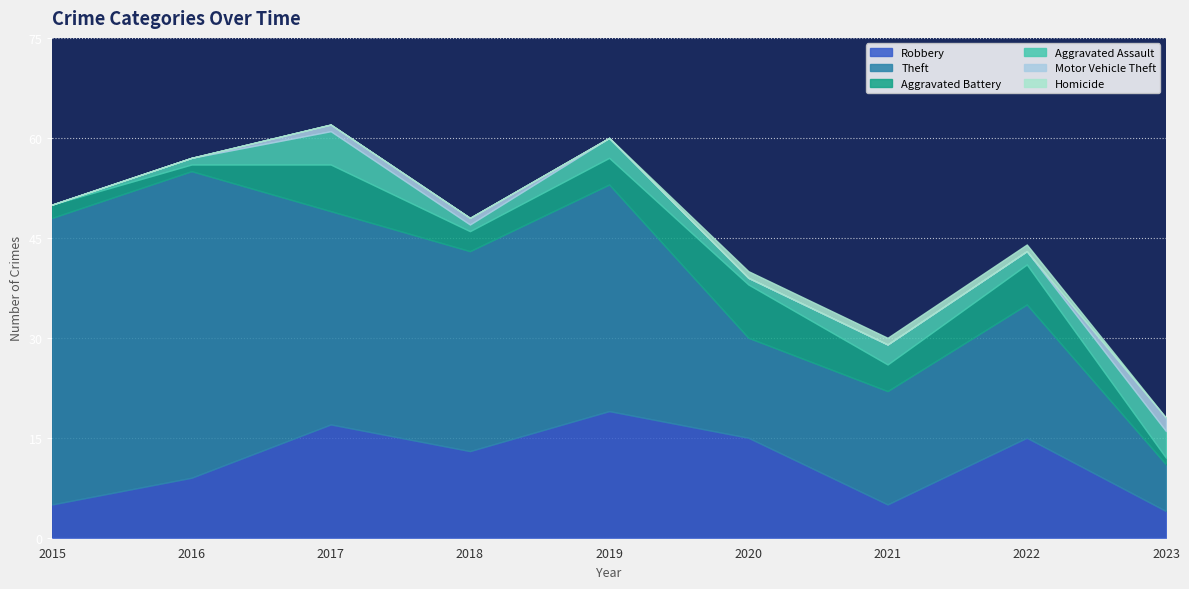

At 2021, list the series in order from largest to smallest.

Theft, Robbery, Aggravated Battery, Aggravated Assault, Homicide, Motor Vehicle Theft